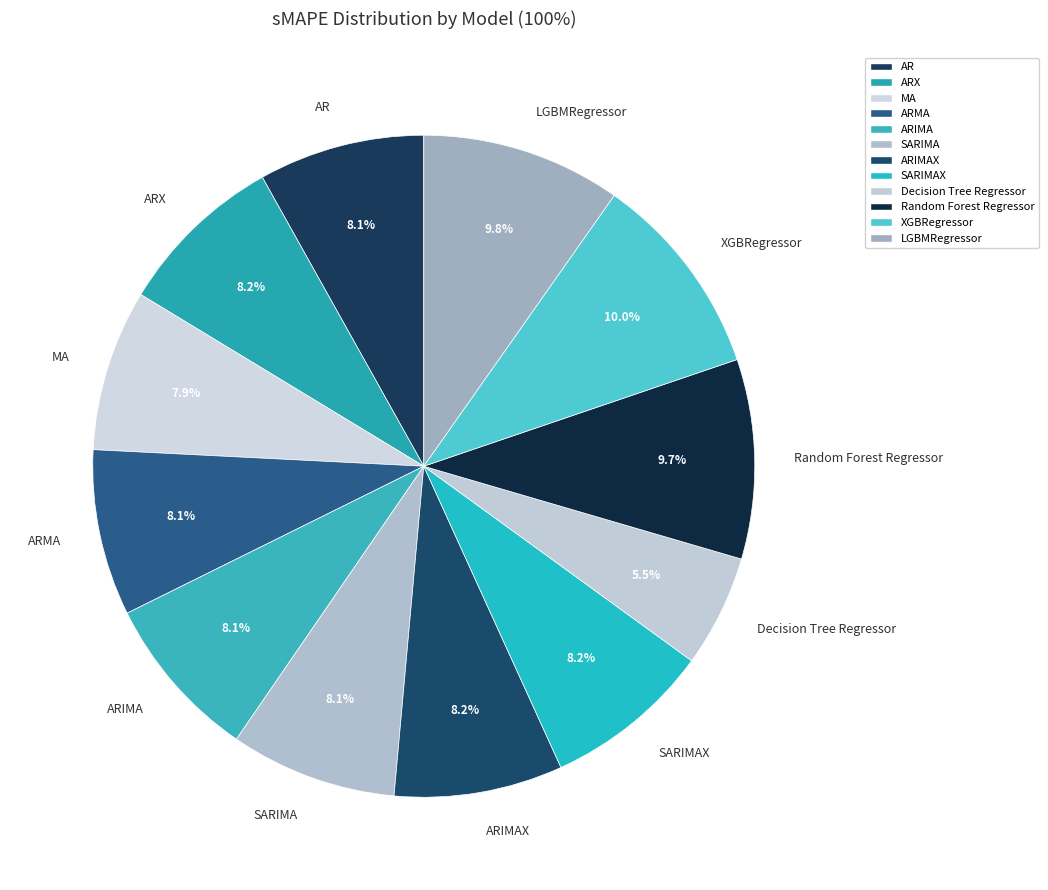

How many segments does this pie chart have?

12